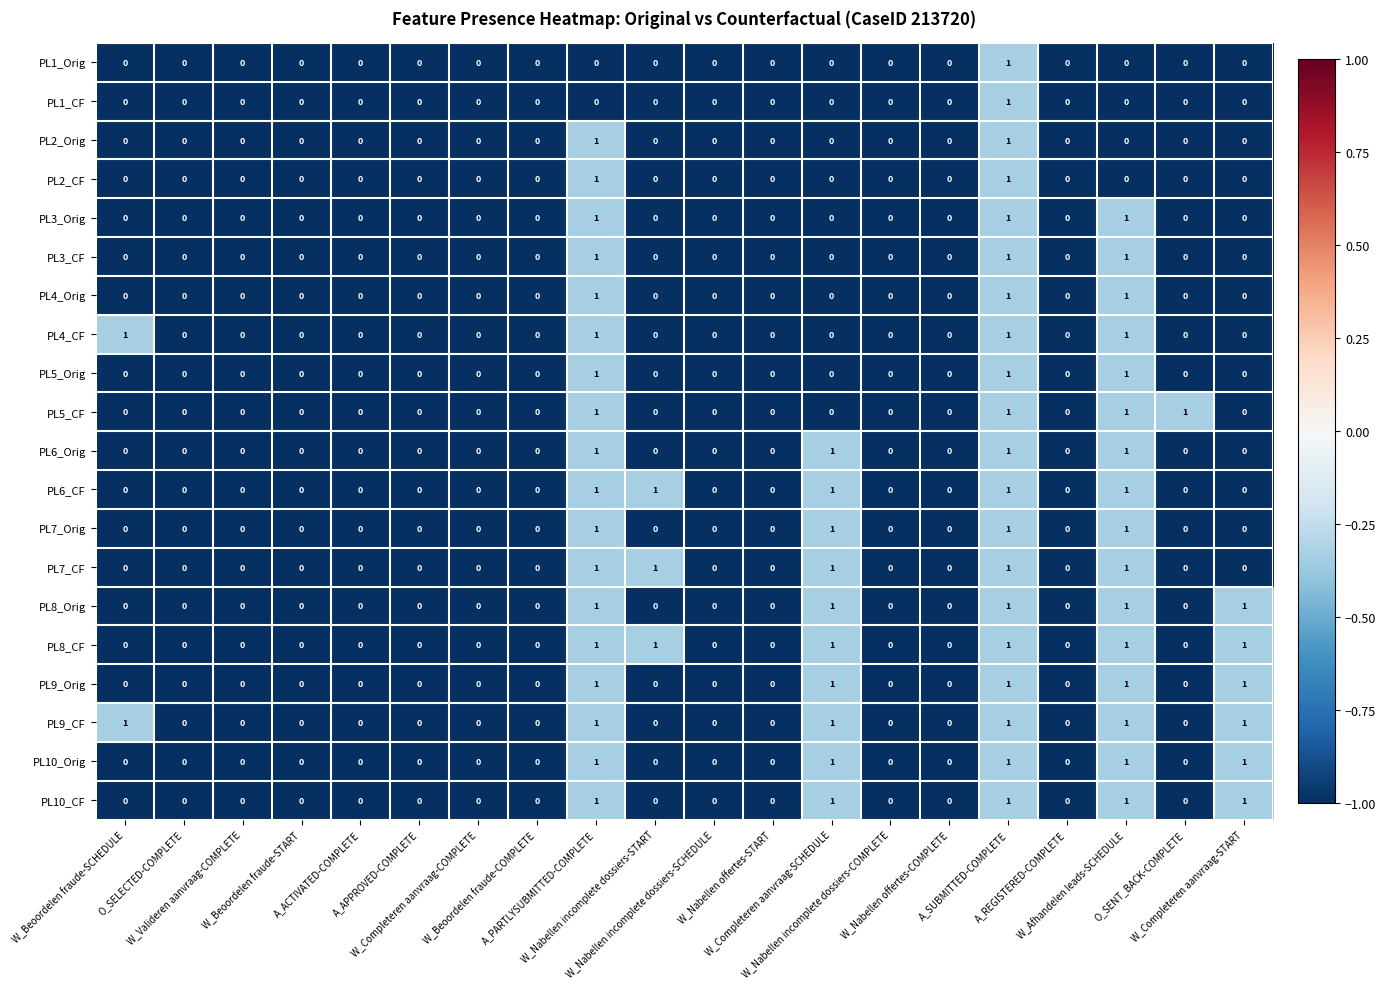

What is the sum of all PL3_Orig values?

3